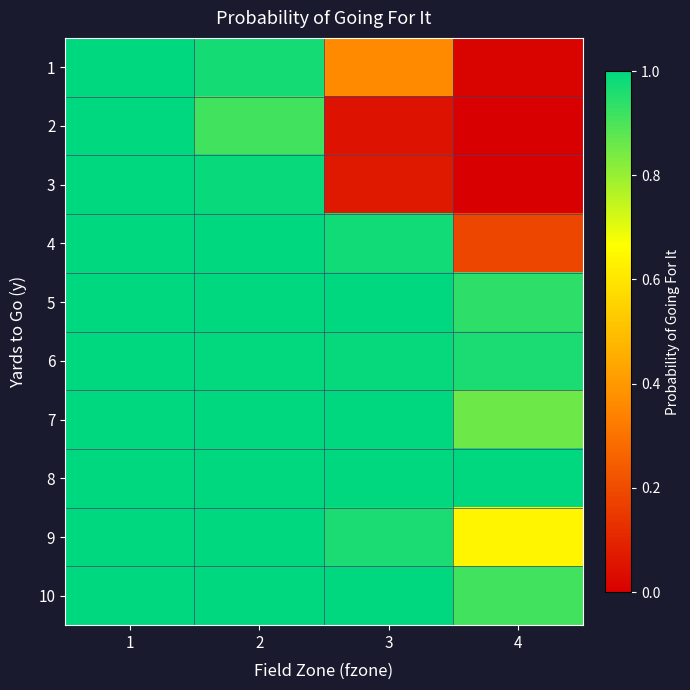

What is the total value across all series at 1?

10.0